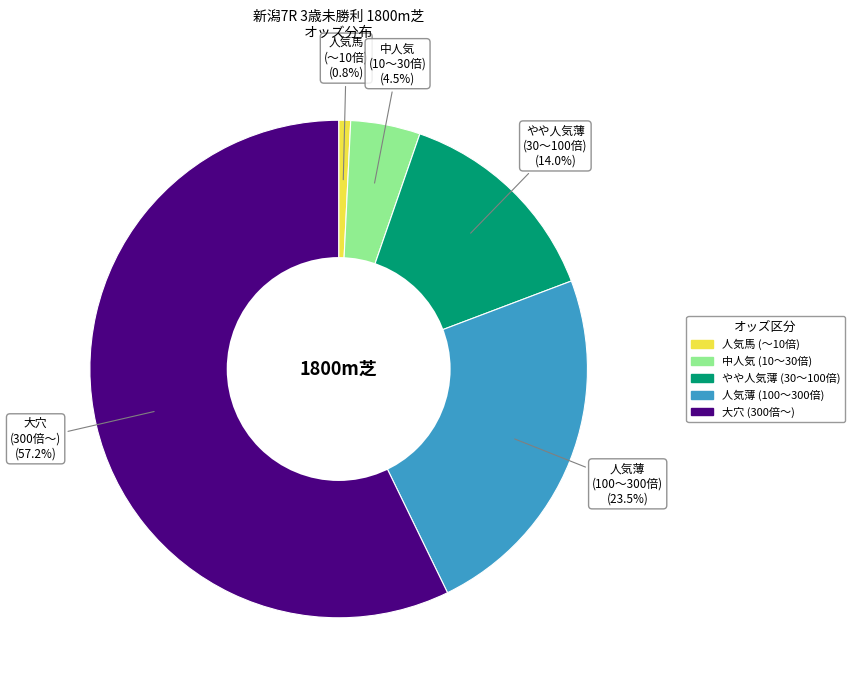

Is there a majority slice in this chart?

Yes